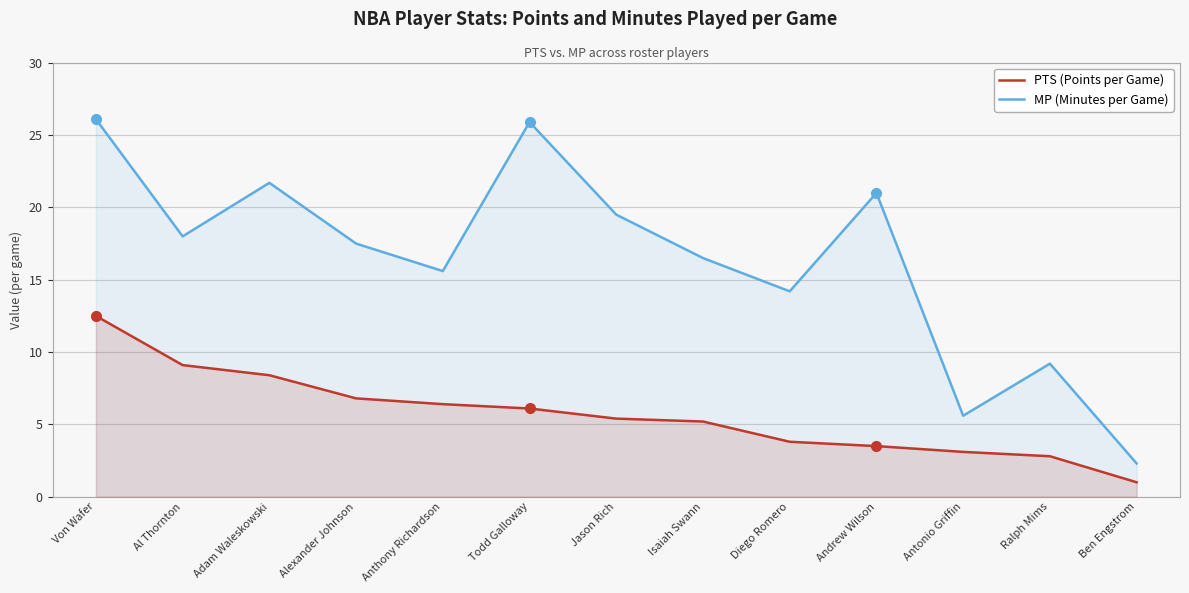

At how many categories does at least one series exceed 21?

3